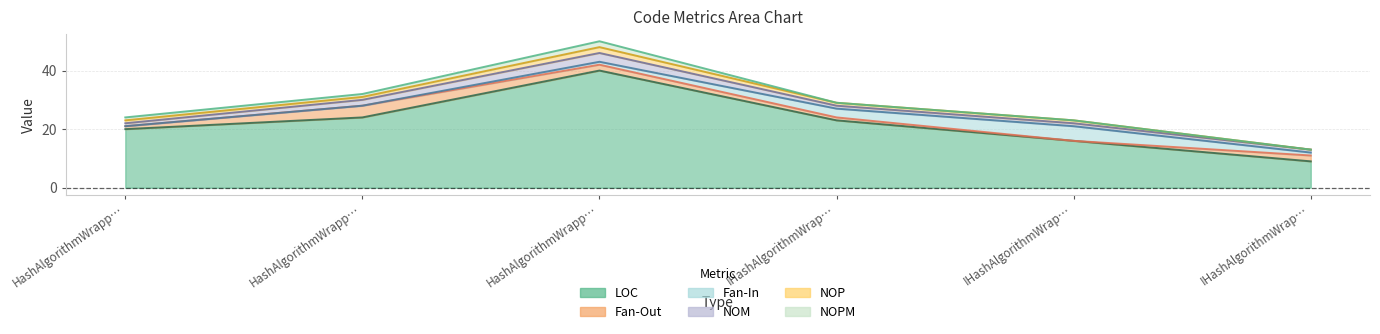

What is the total value across all series at IHashAlgorithmWrapperConfig?

23